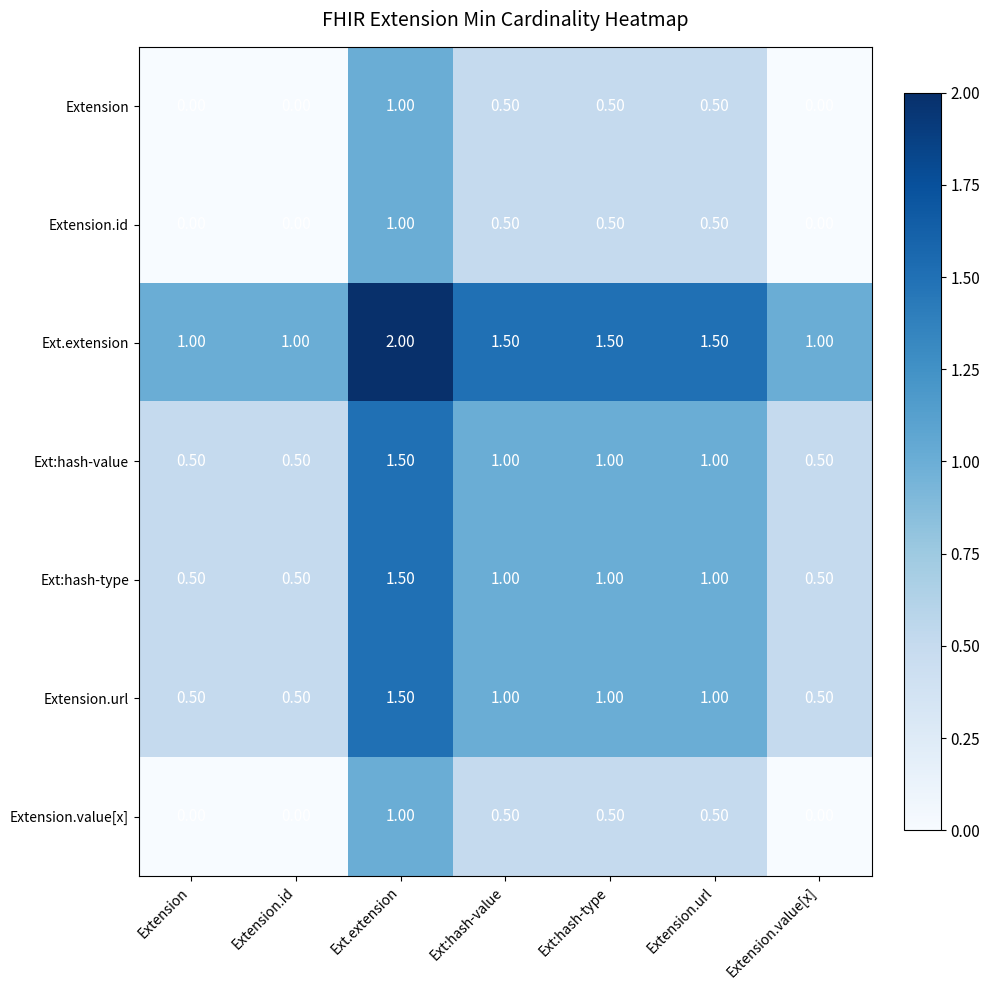

At which category is the sum across all series the highest?

Ext.extension